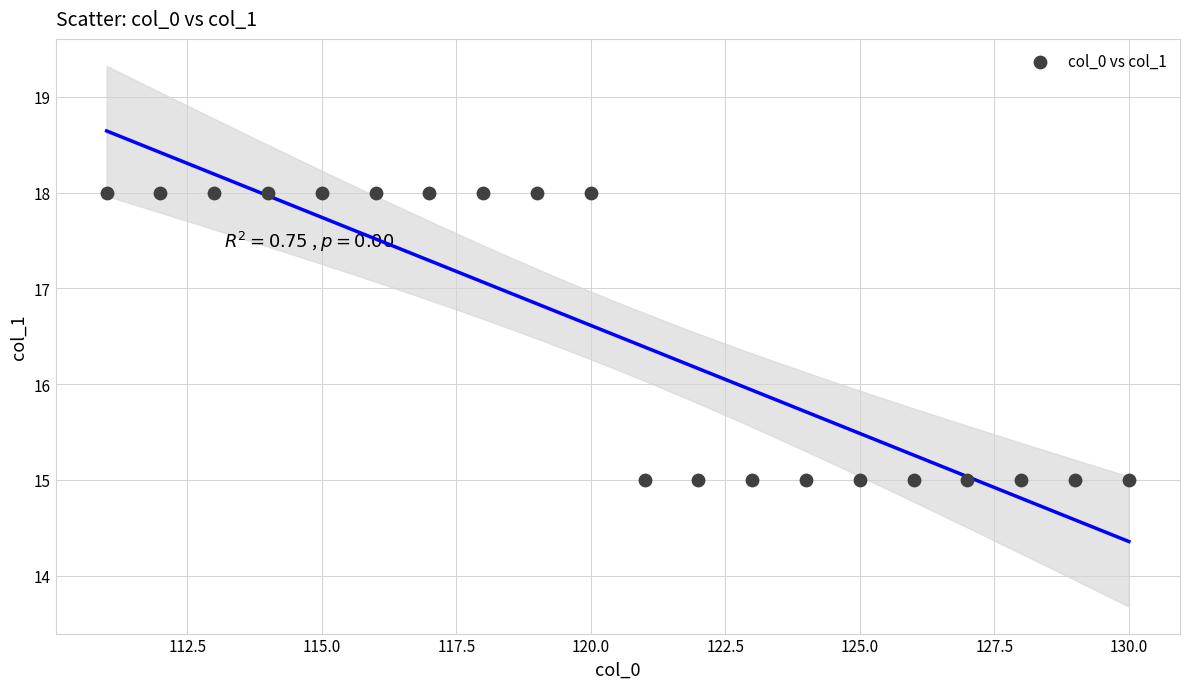

What is the range of X values (max minus min)?

19